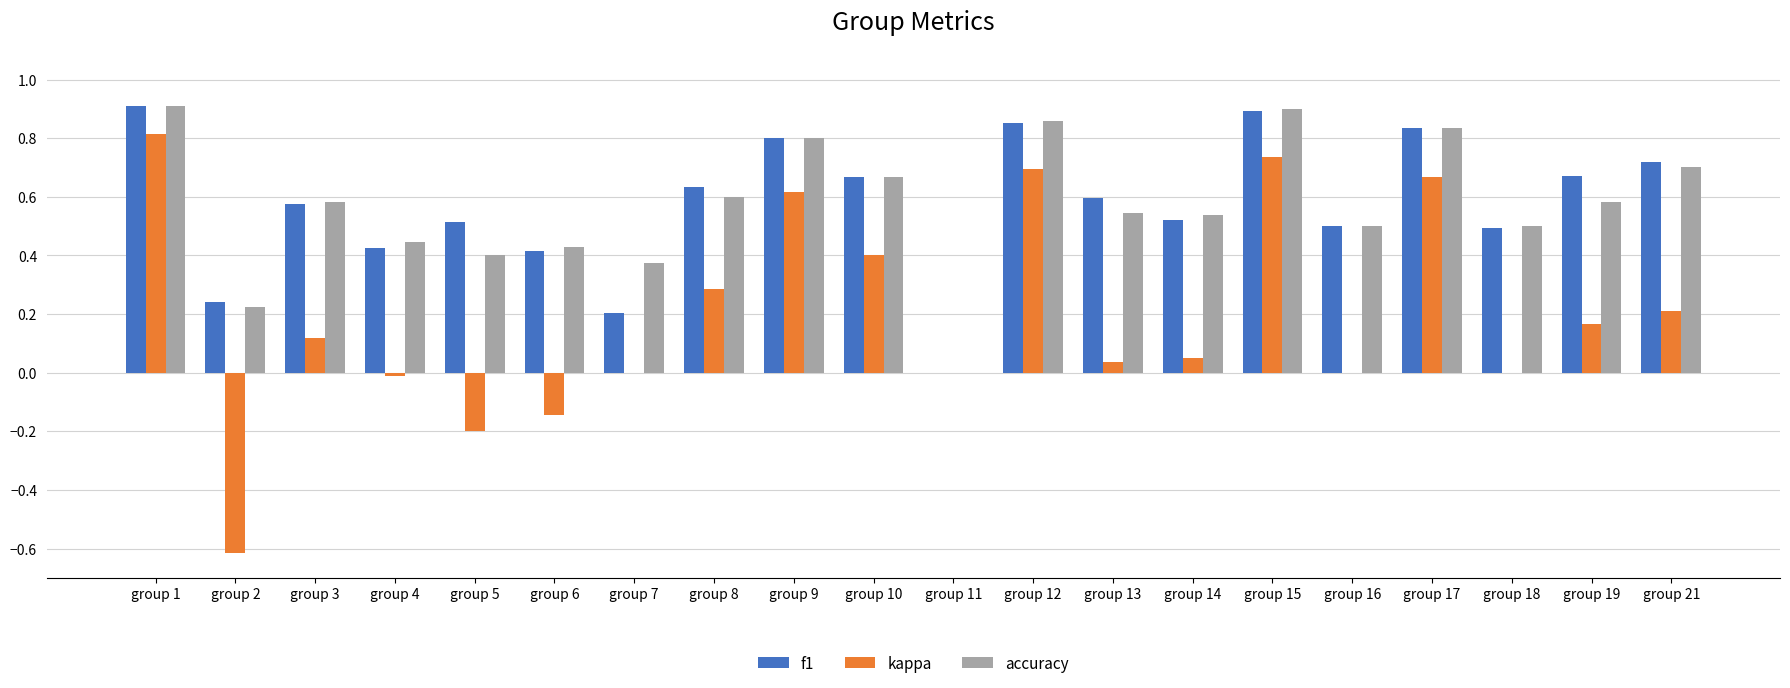

What is the total value across all series at group 18?

1.0